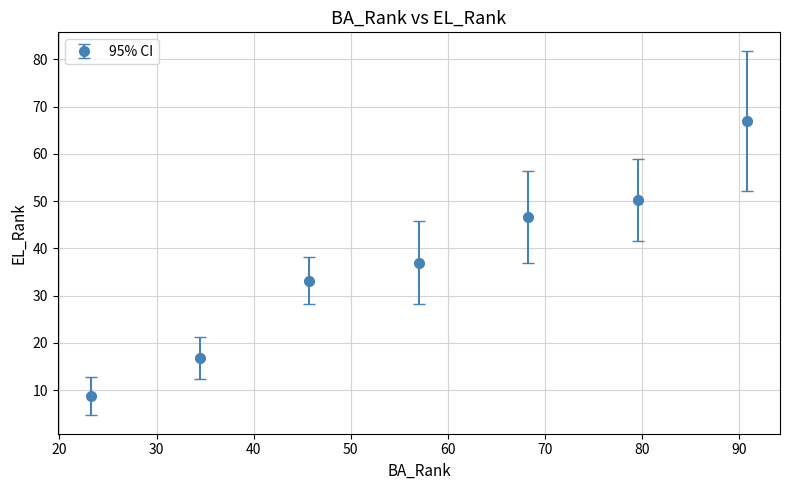

What is the smallest value displayed?

8.7